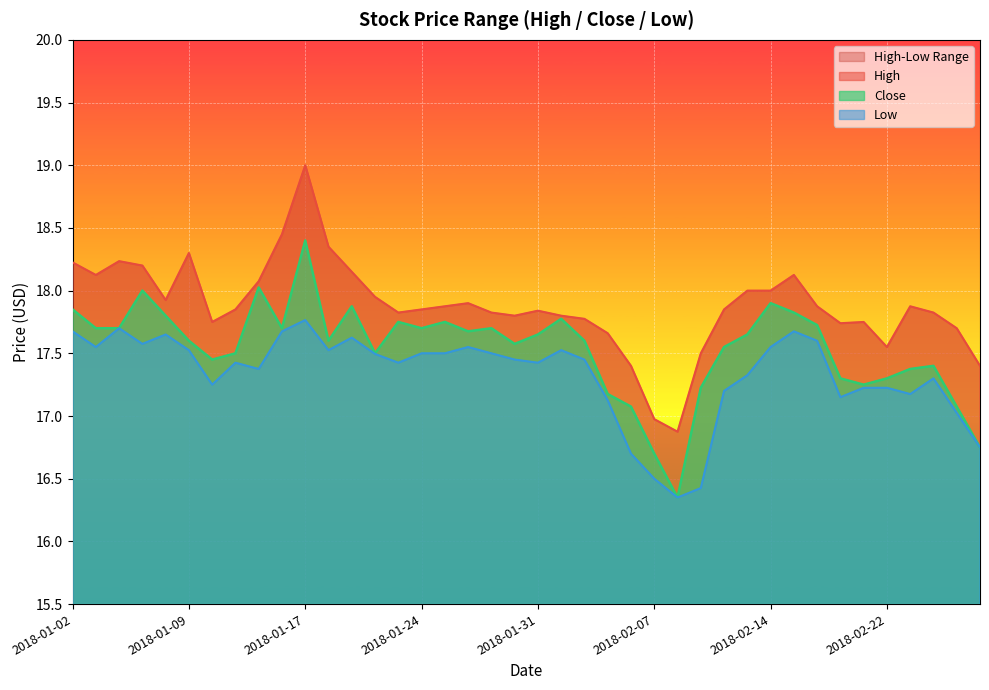

What is the label of the 31st point from the right?

2018-01-16